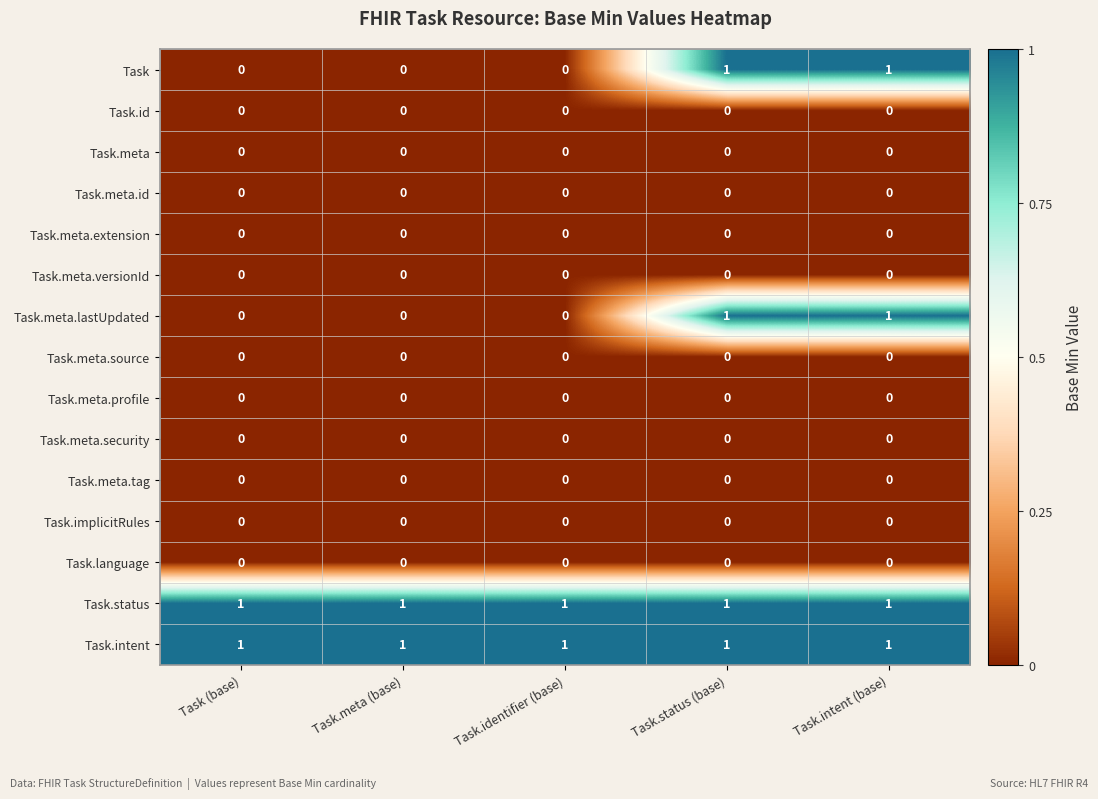

The Task.meta.lastUpdated series shows 0 at Task.meta (base). True or false?

True